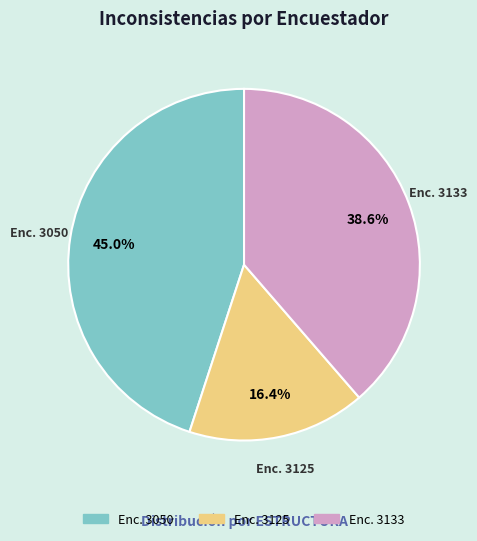

Is there any slice that represents more than half of the pie?

No